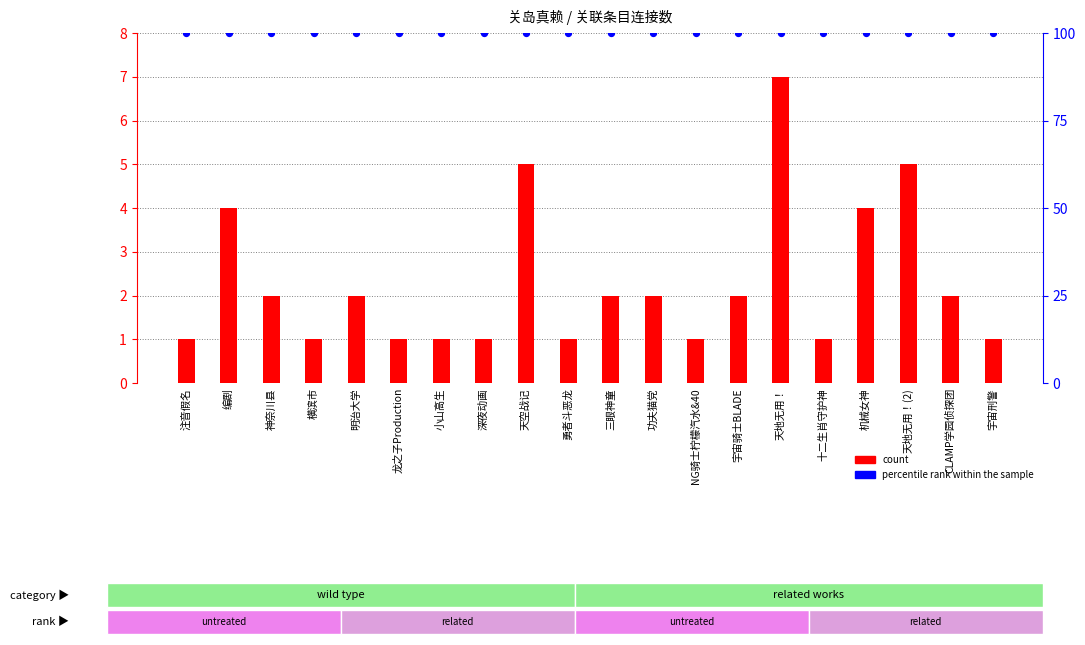

Which series contains the highest Y value?

percentile rank within the sample